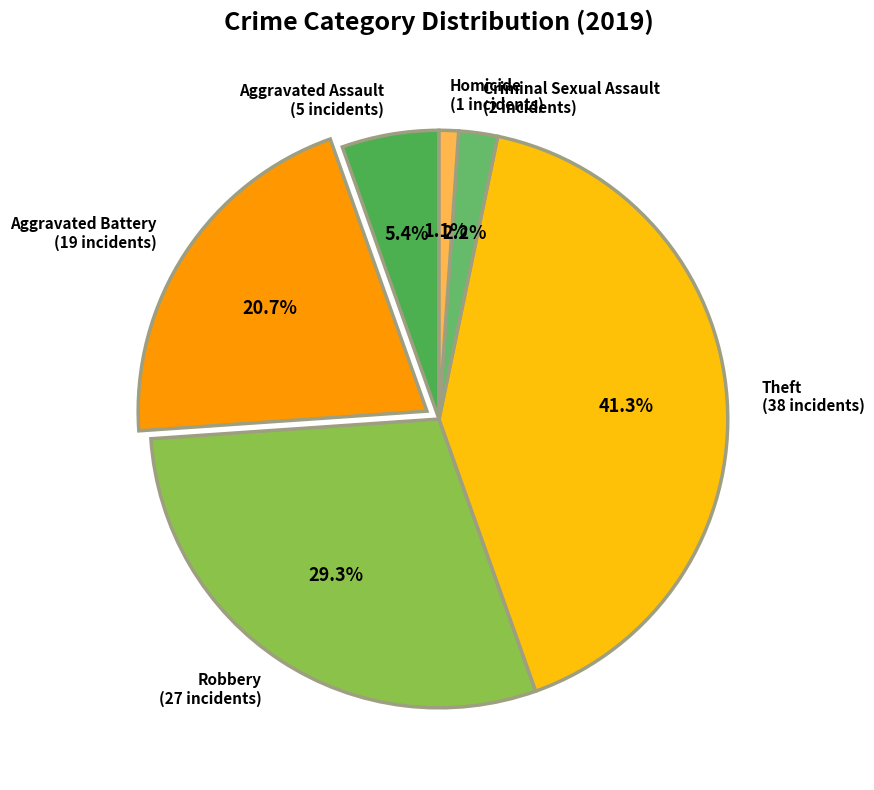

How many segments does this pie chart have?

6